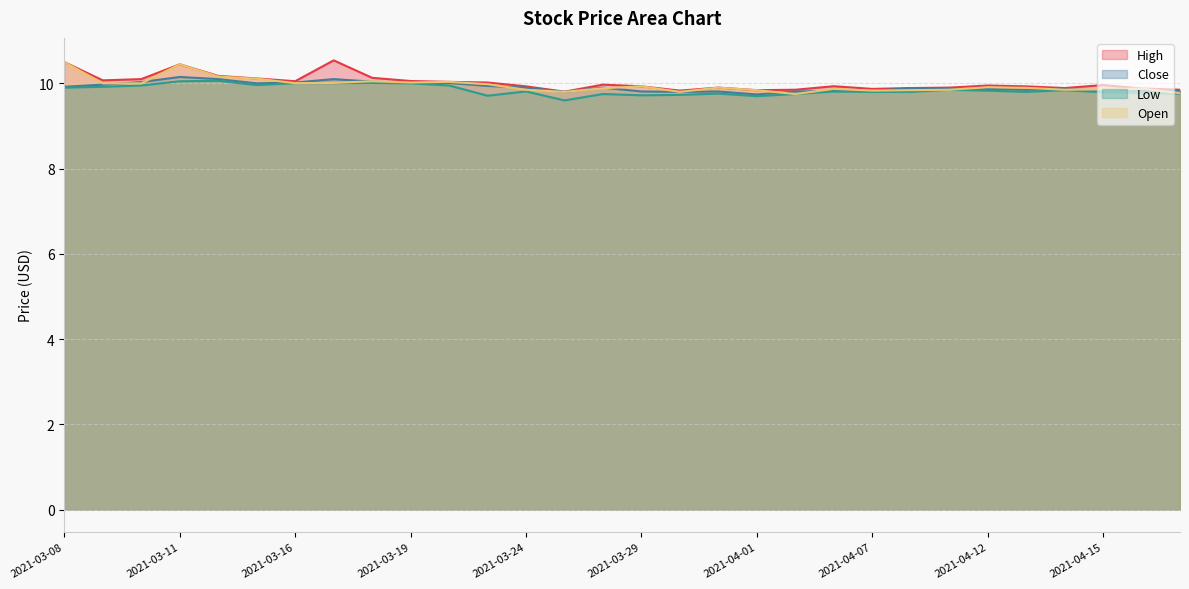

What is the greatest value displayed?

10.5